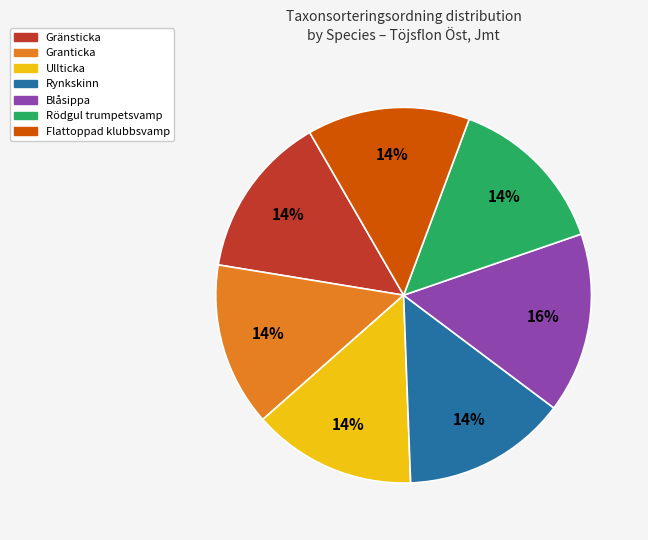

Which slice is the largest?

Blåsippa